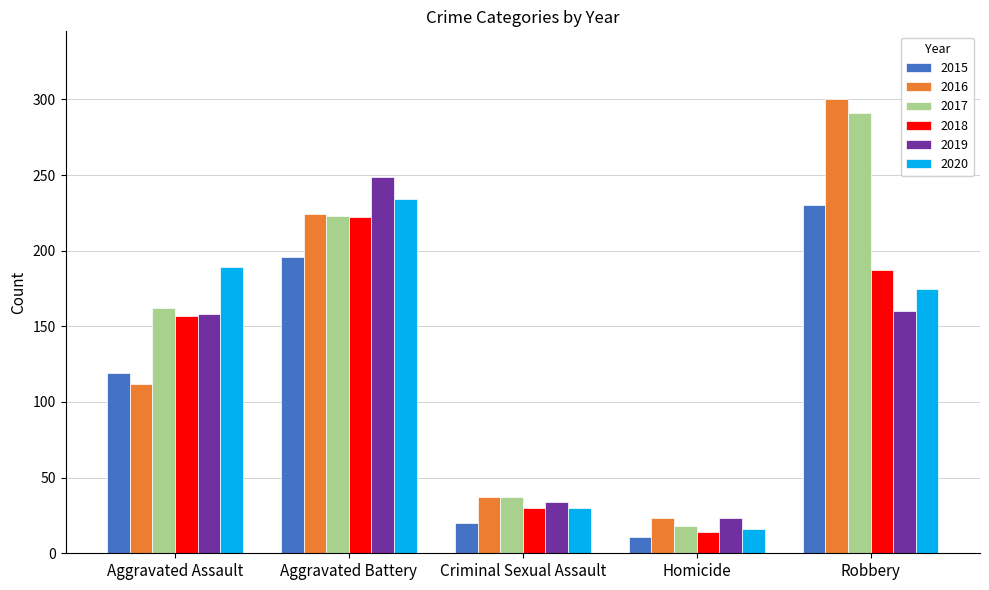

At how many categories does at least one series exceed 292?

1